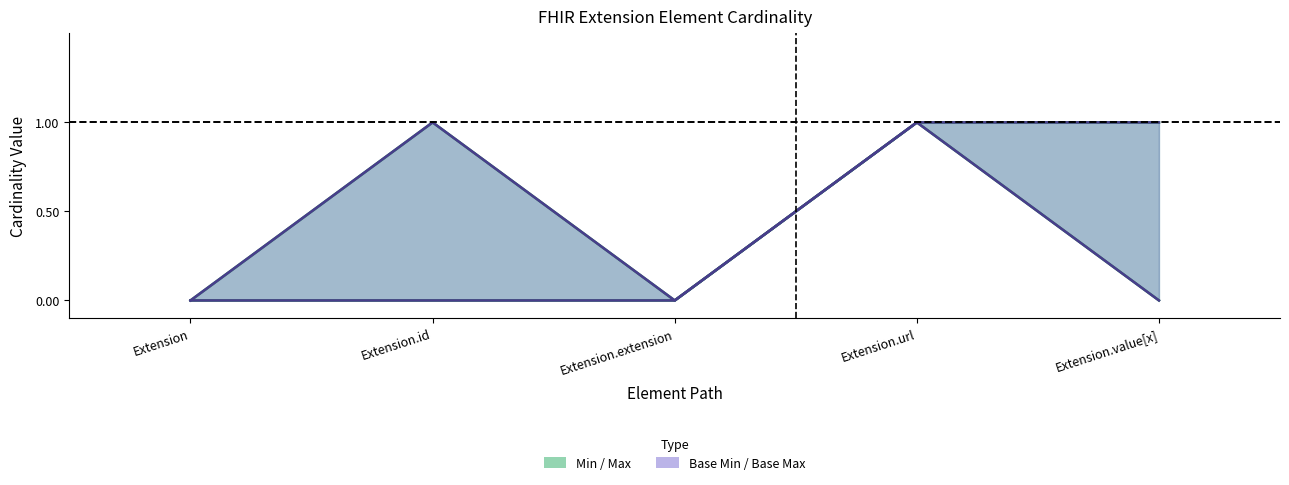

Is the value of Max at Extension.value[x] greater than the value of Base Min at Extension.extension?

Yes